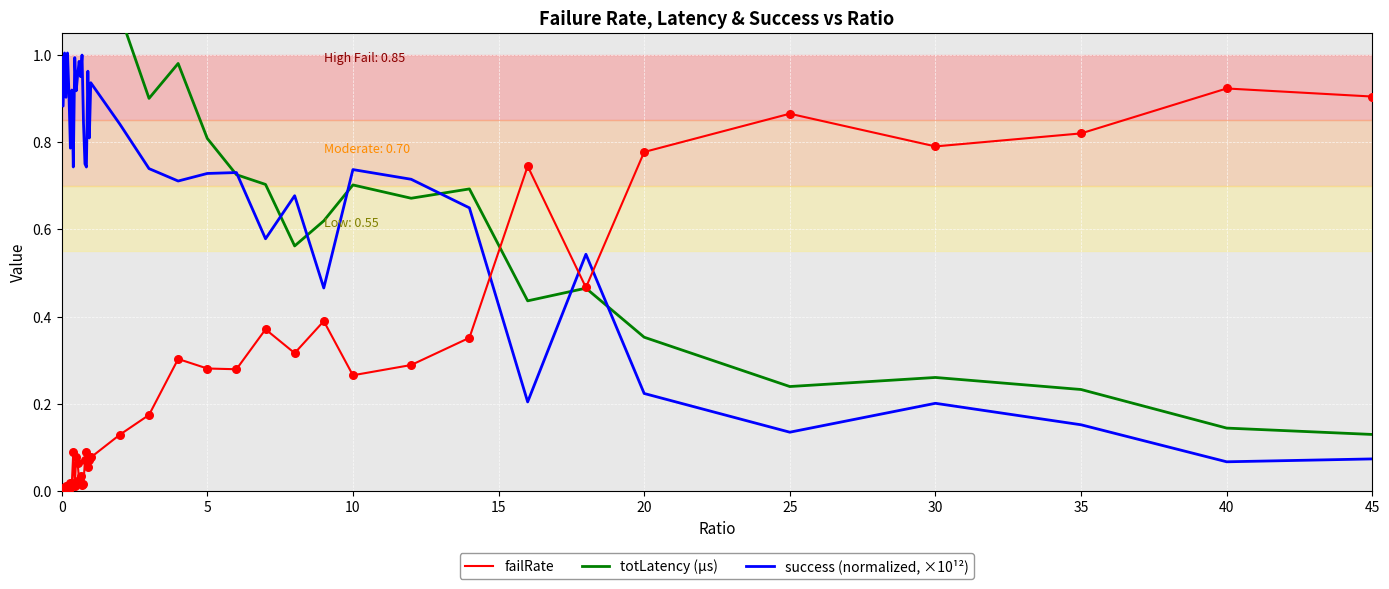

Which series has the largest Y range (max minus min)?

totLatency (µs)